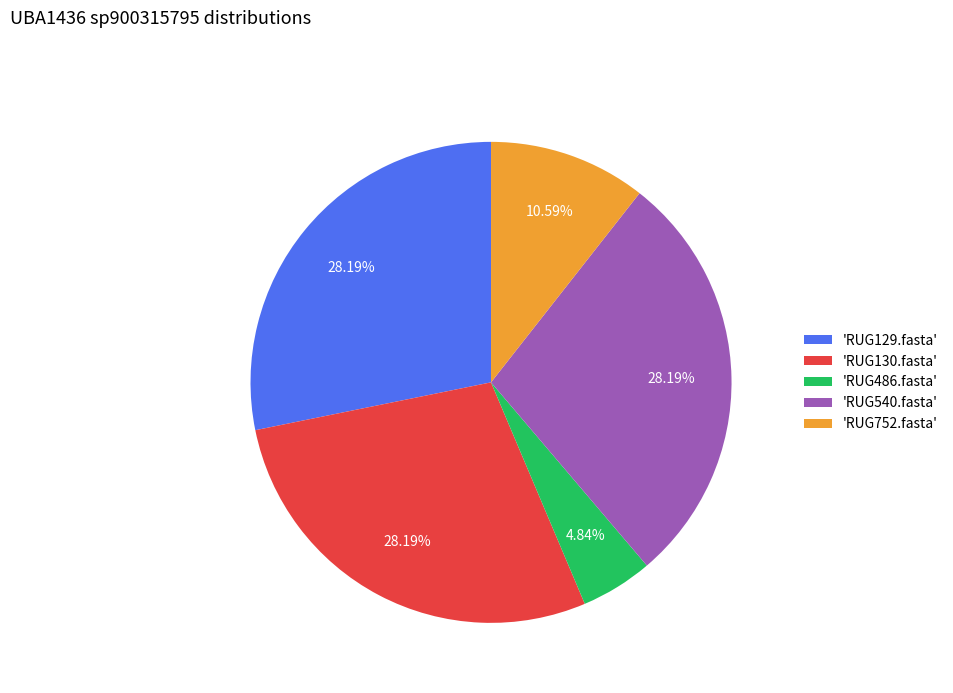

How many segments does this pie chart have?

5